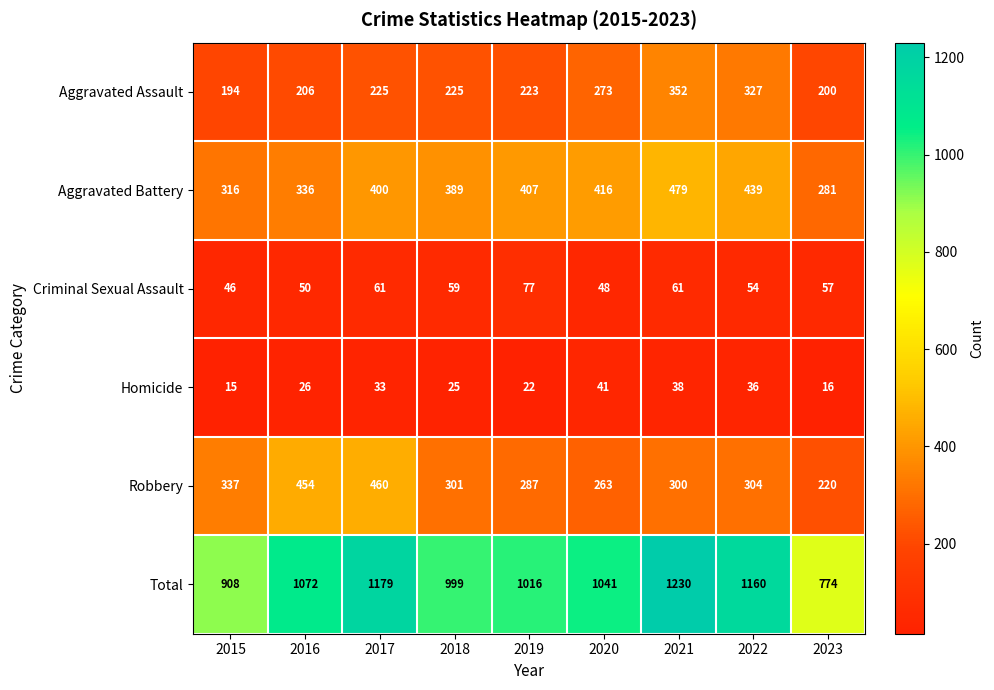

How many categories are shown in the chart?

9